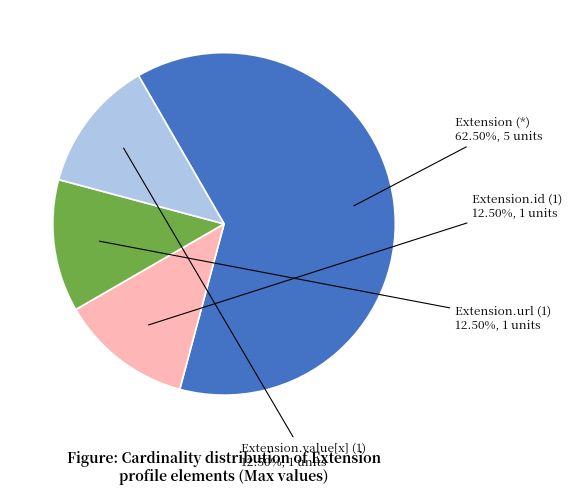

Approximately how many times larger is the value at Extension.url (1) compared to Extension.value[x] (1)?

1.0